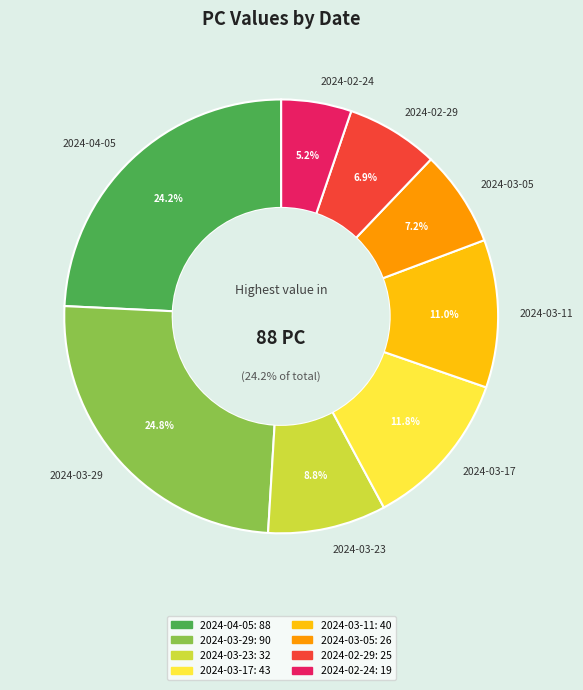

To the nearest percent, what portion does 2024-03-23 represent?

9%